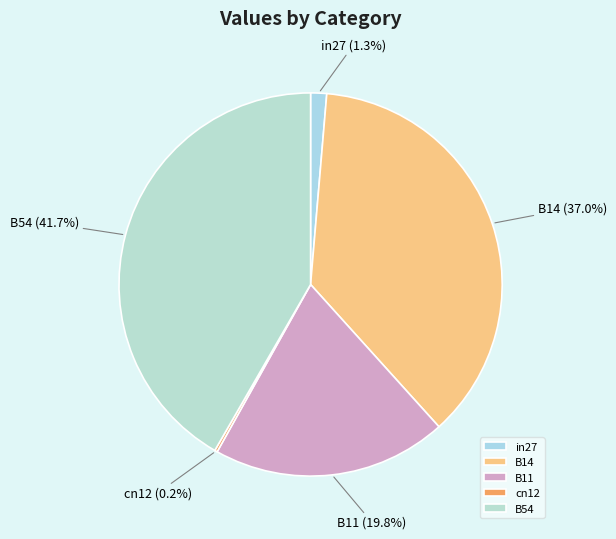

Between in27 and B11, which is larger?

B11